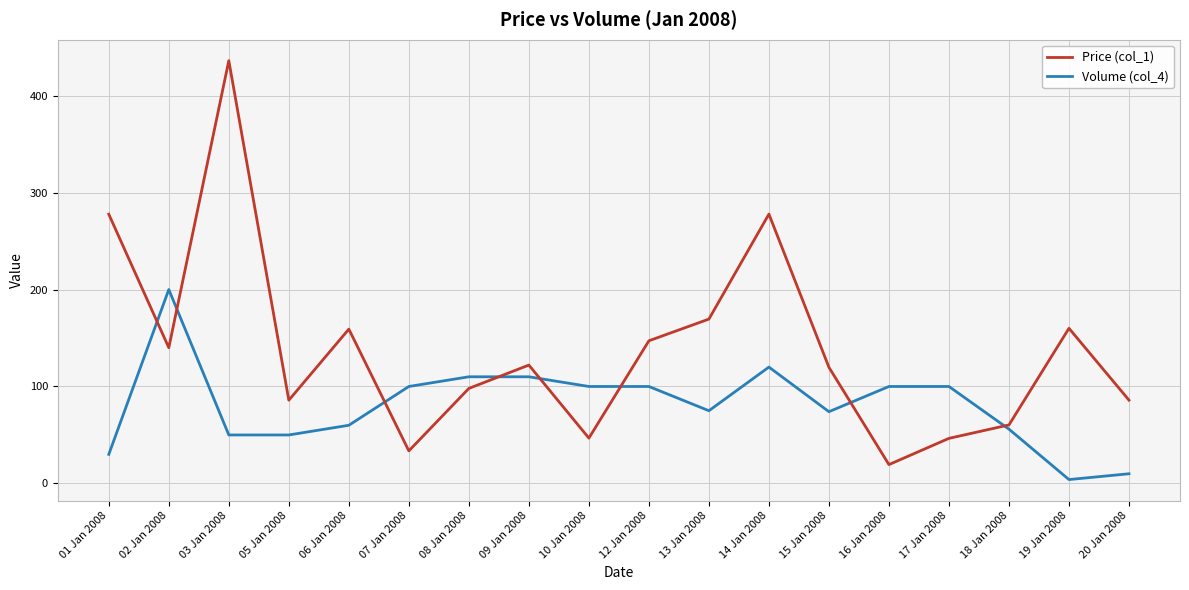

True or false: Price (col_1) and Volume (col_4) cross at least once.

True